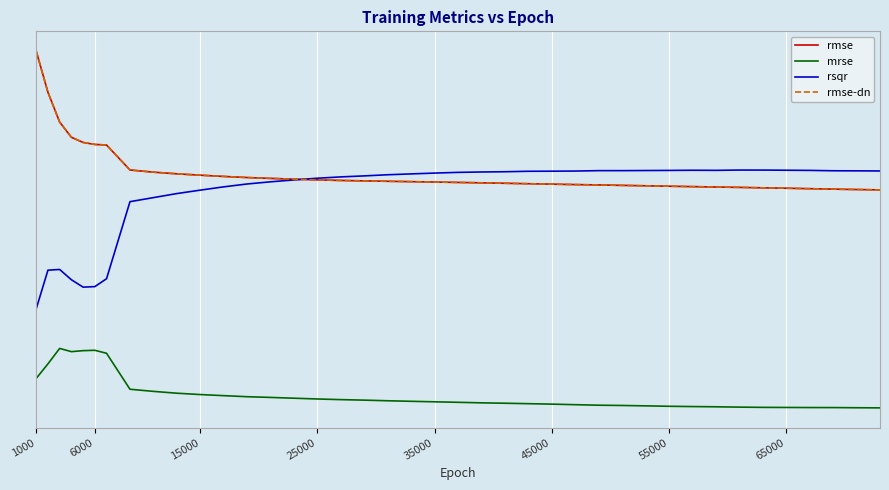

Rank the series by their maximum value, from lowest to highest.

mrse, rsqr, rmse, rmse-dn